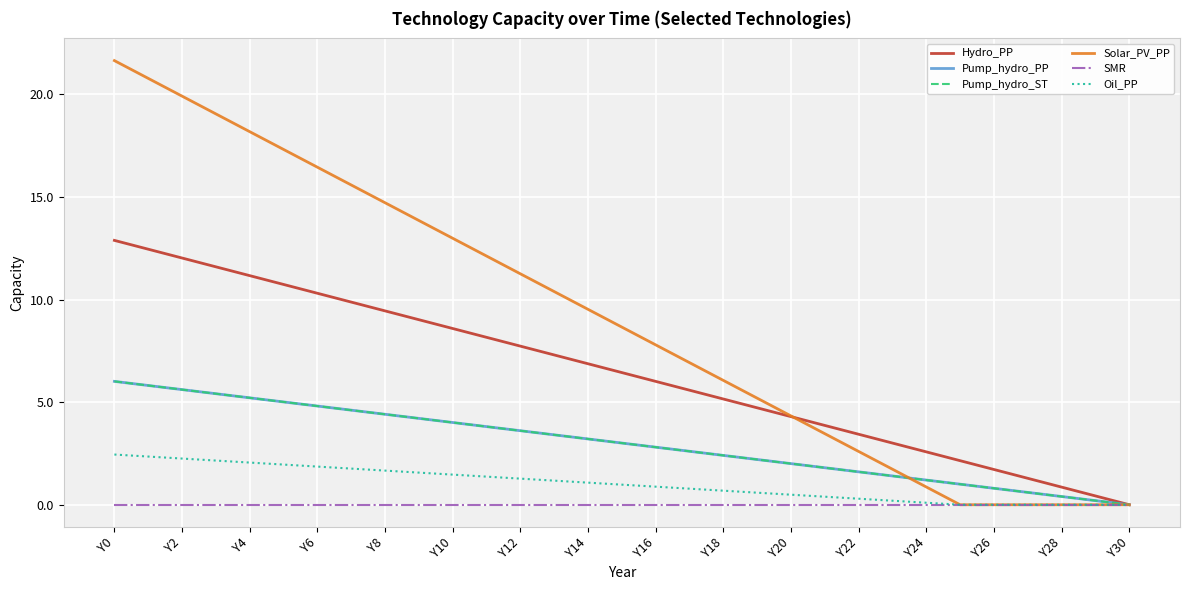

Does the chart have visible grid lines?

Yes